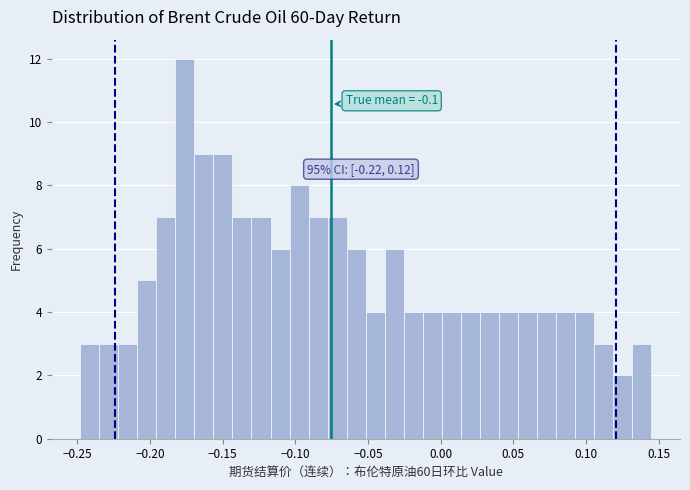

Read against the x-axis, roughly where is the centre of the tallest bar?

-0.175